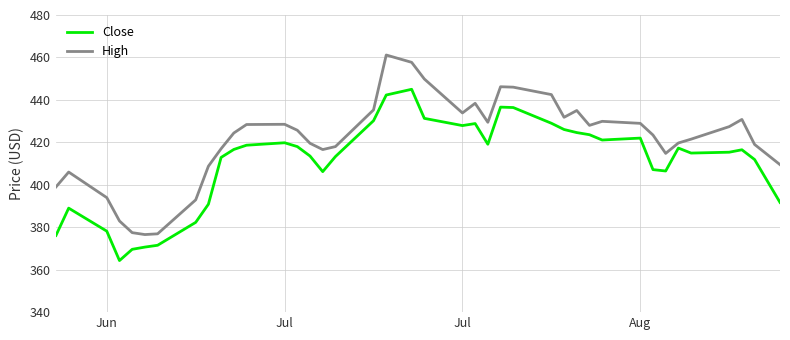

List the series in order of their peak value, highest first.

High, Close